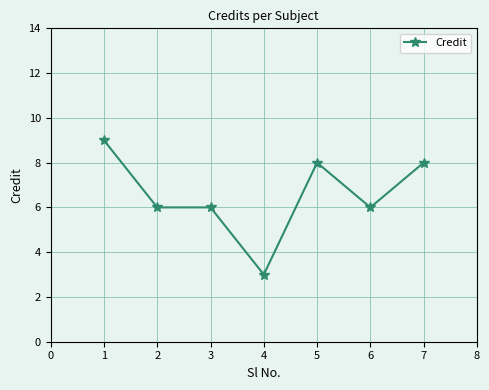

How many values are between 6 and 8?

5